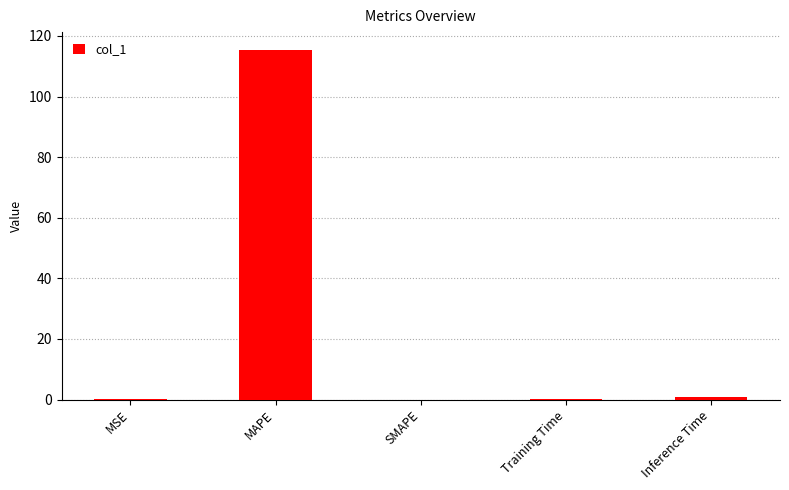

What is the sum of all values?

116.7